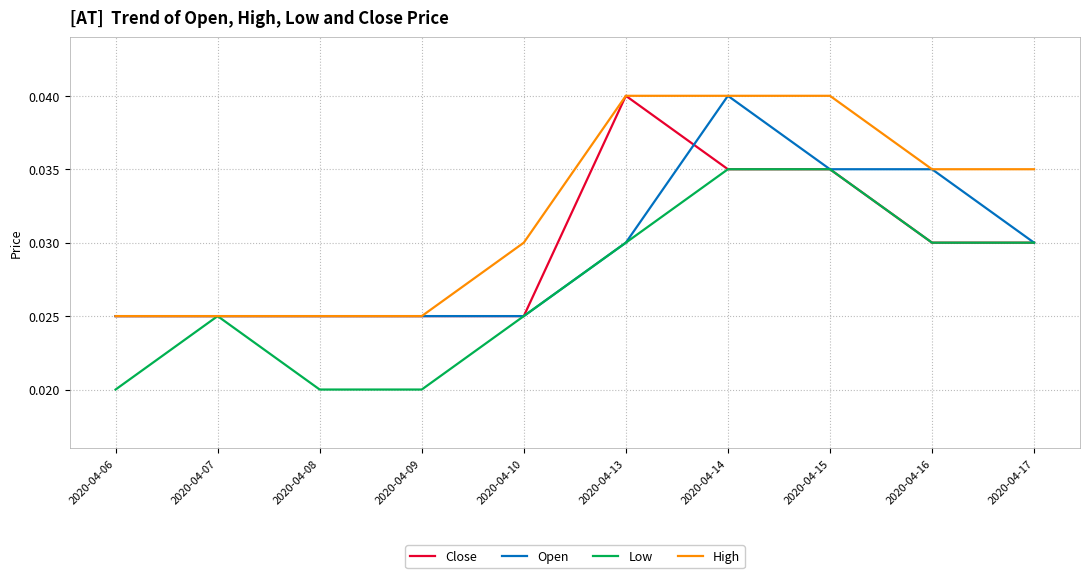

How many Open values are between 0 and 1?

10